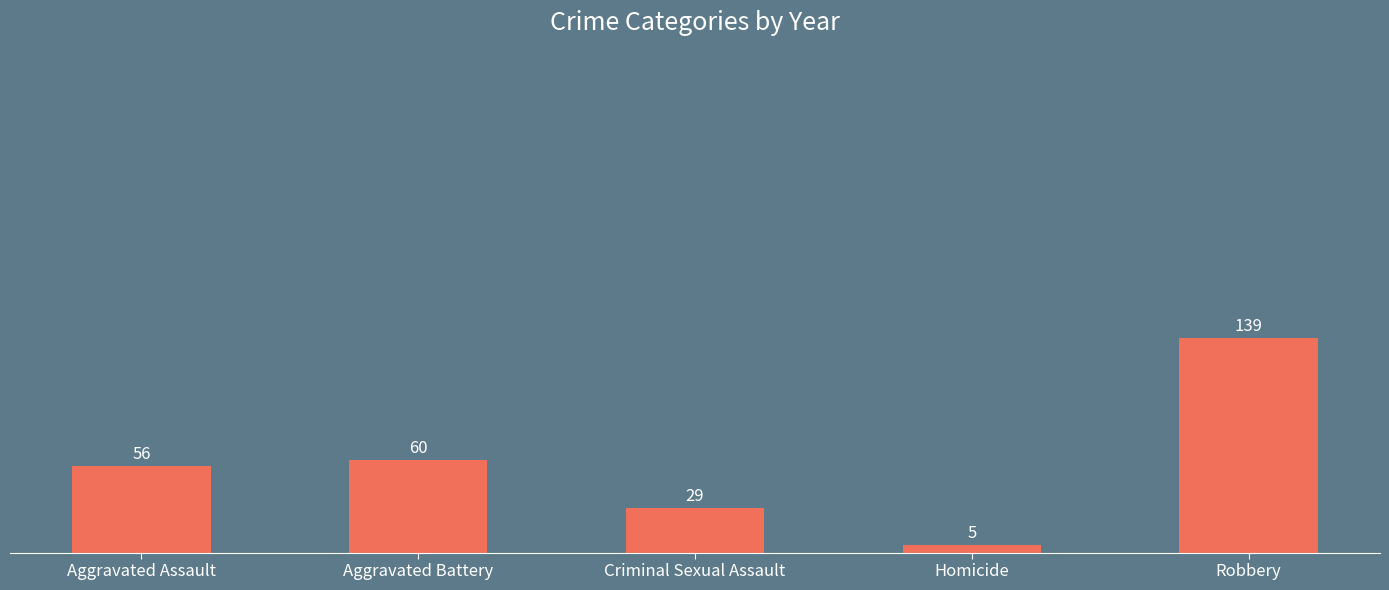

Is it true that the value at Criminal Sexual Assault is 44?

False